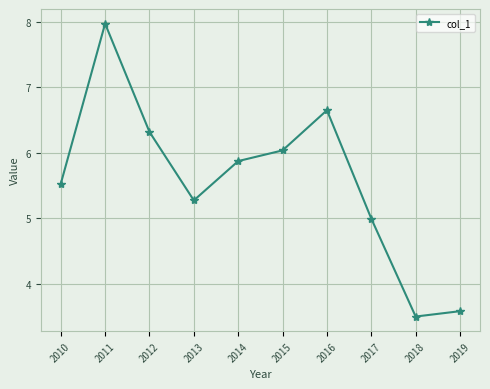

The value at 2012 is 6.3. True or false?

True